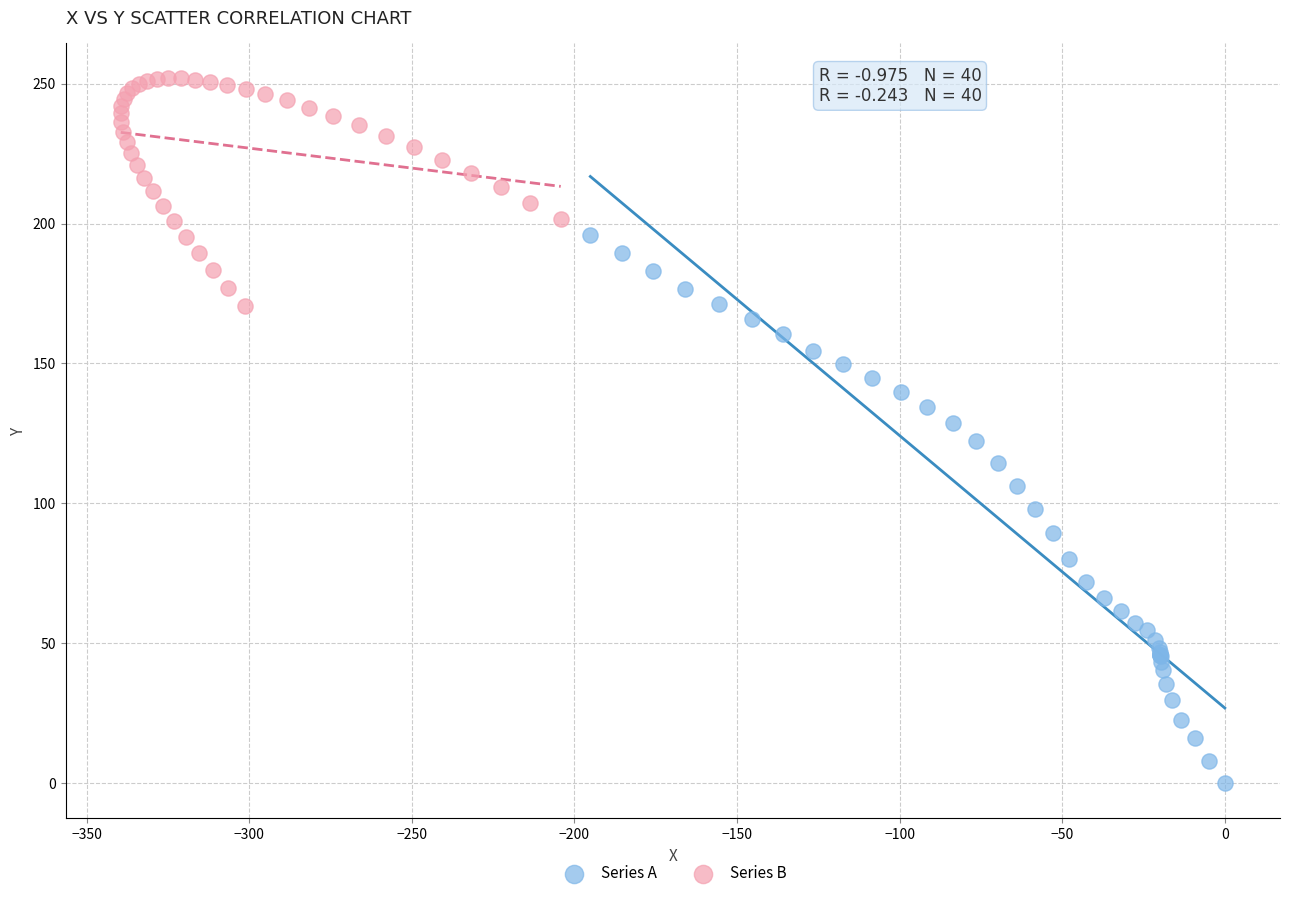

Which series has the widest spread of Y values?

Series A